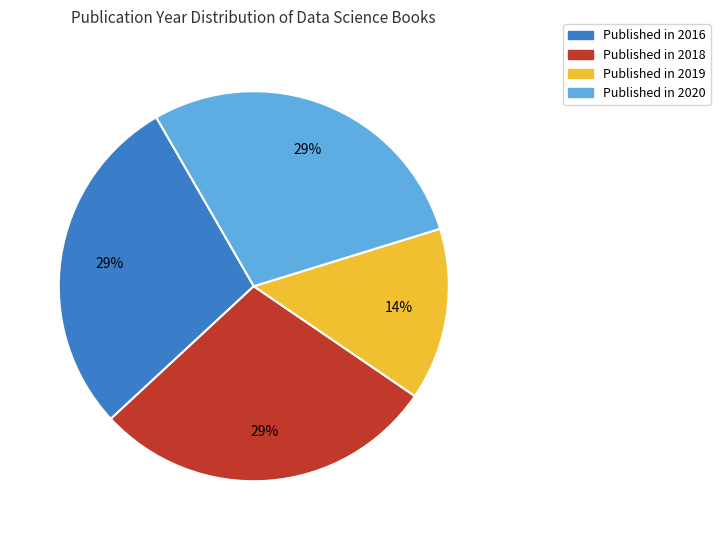

The Published in 2019 slice represents 8% of the pie. True or false?

False